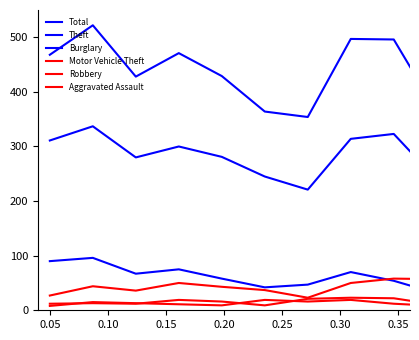

Which series ends up on top after the final intersection of Burglary and Motor Vehicle Theft?

Motor Vehicle Theft